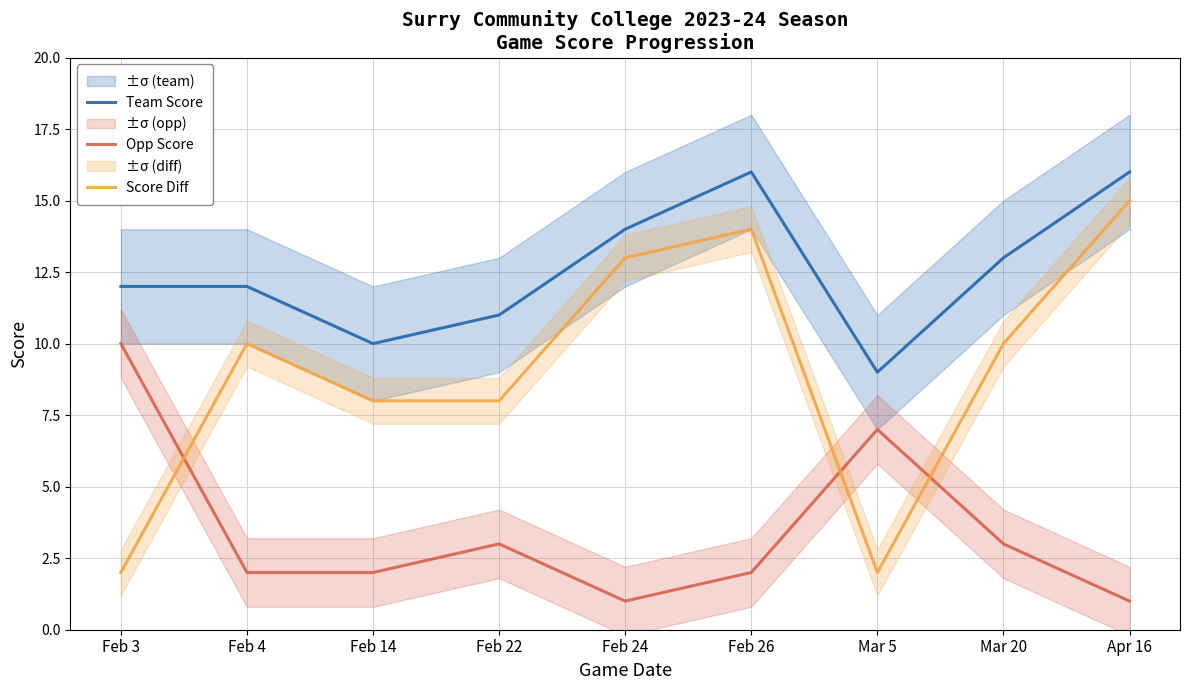

How many values in the Opp Score series exceed 2?

4